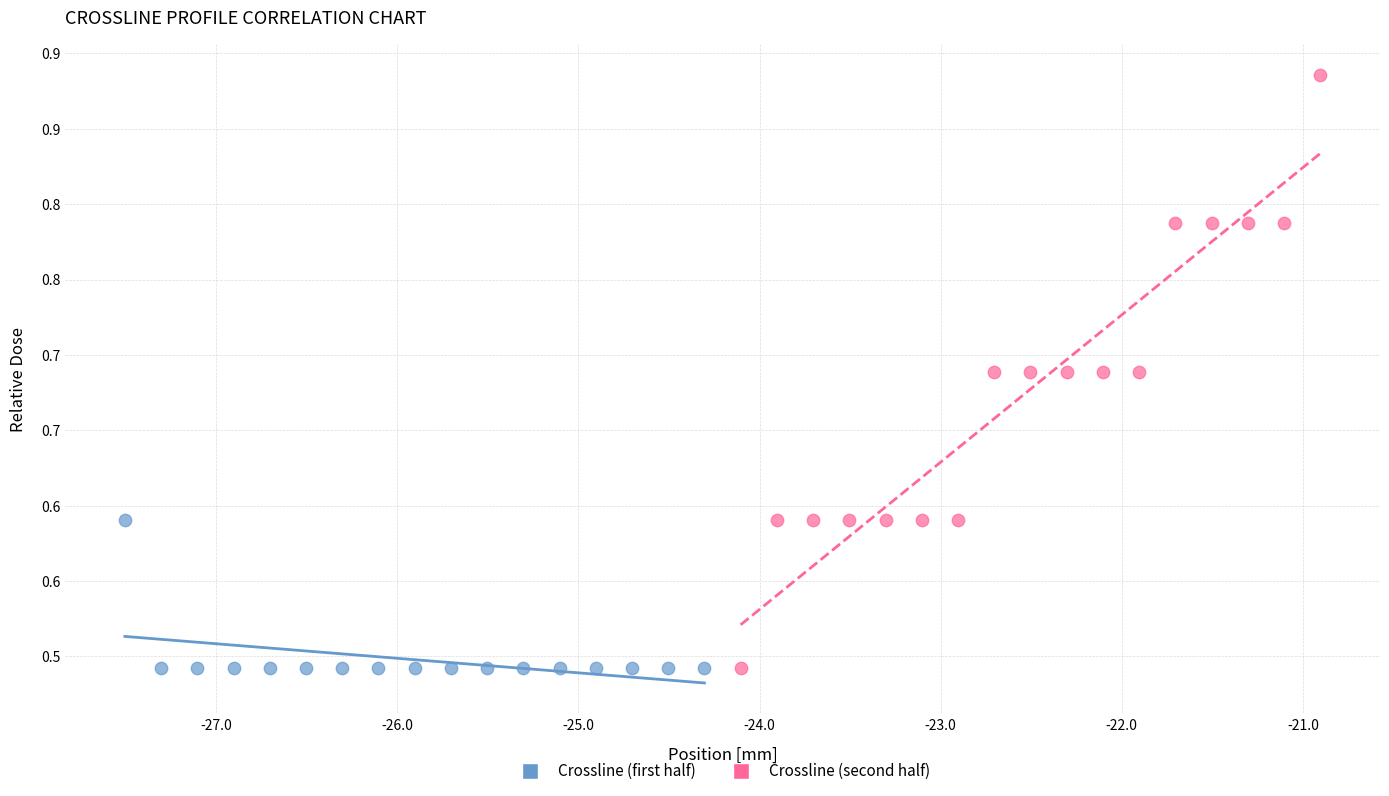

What are all the series names shown in the legend?

Crossline (first half), Crossline (second half)